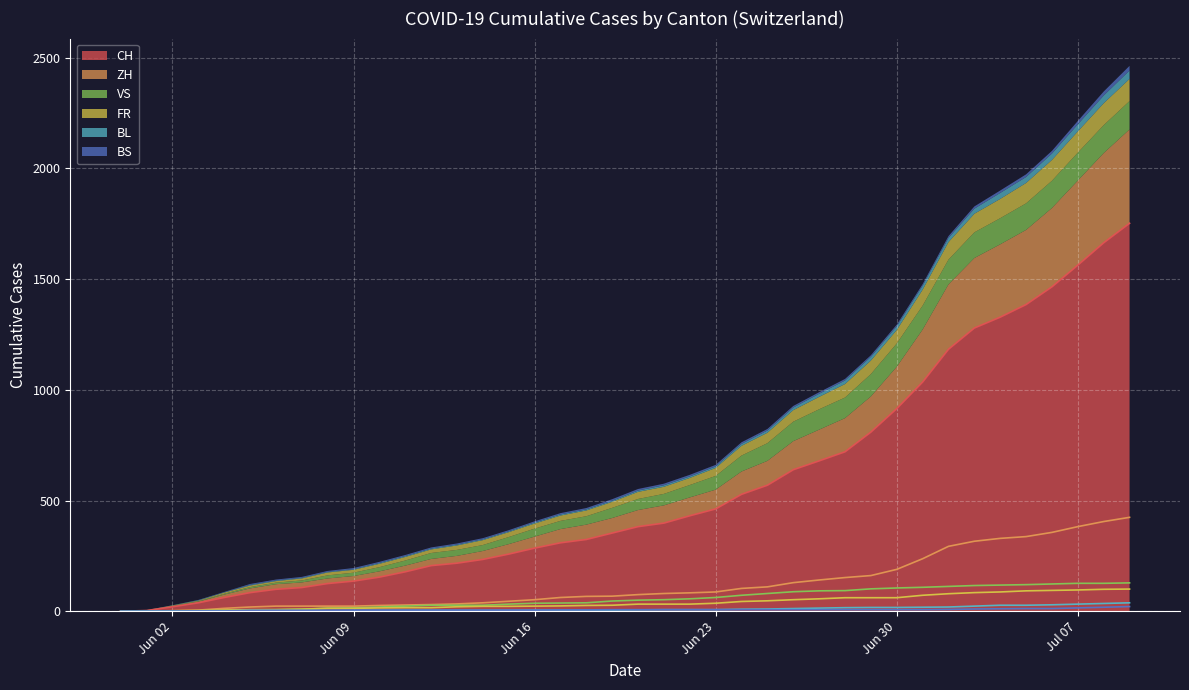

What is the maximum value for CH?

1752